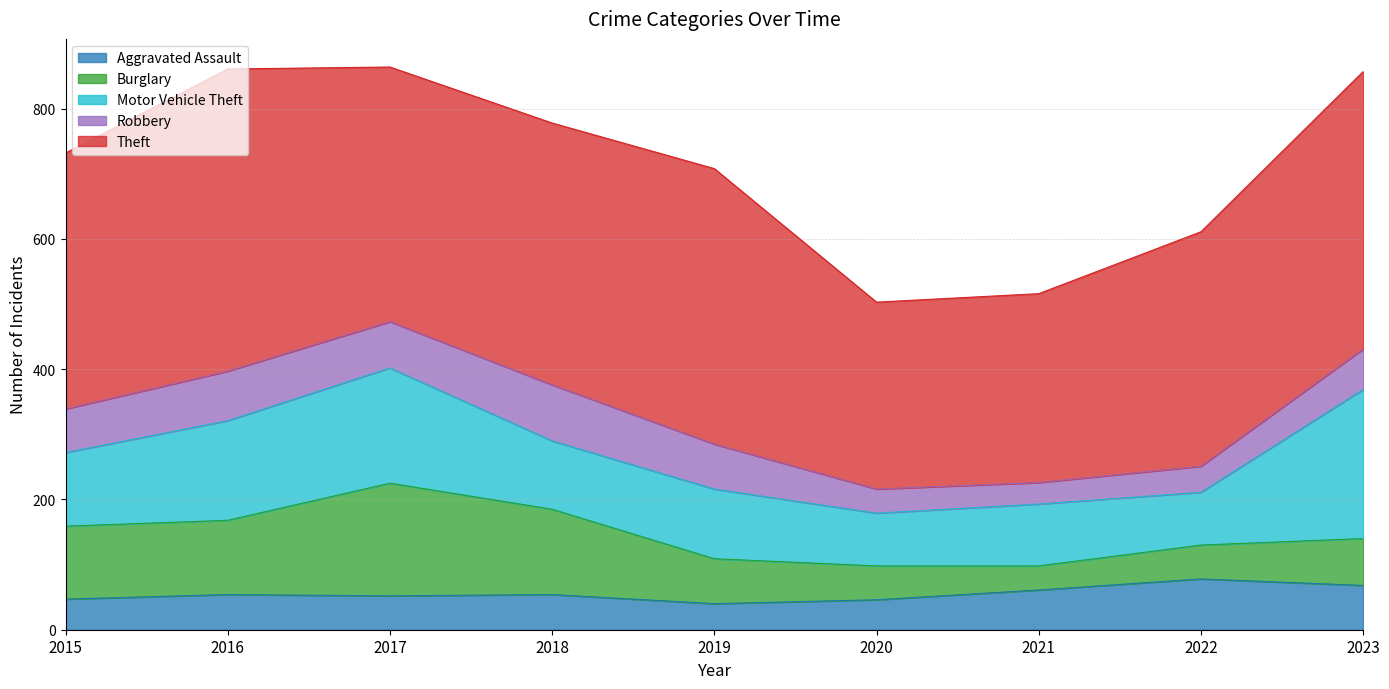

What is the maximum value for Aggravated Assault?

78